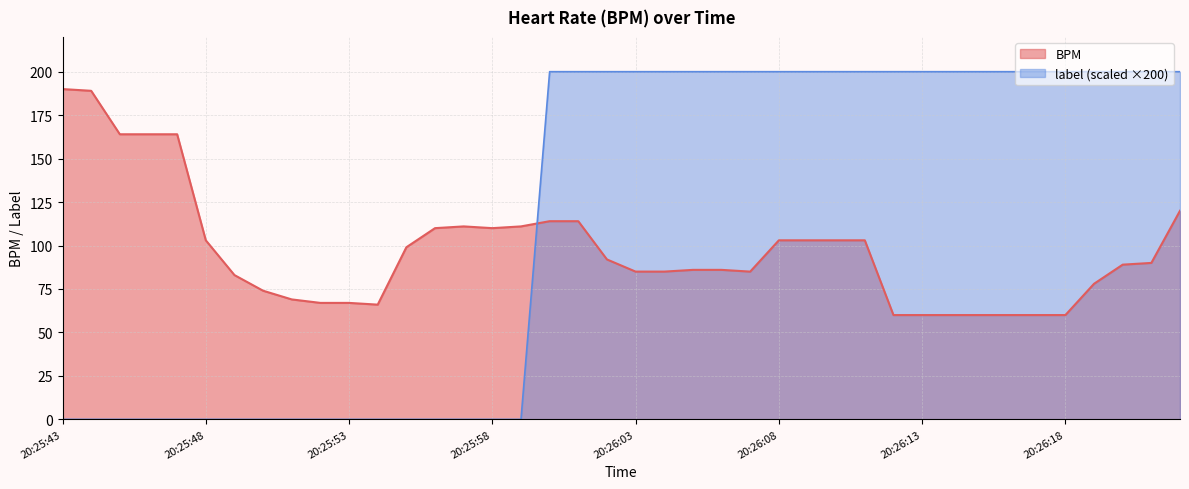

What is the label of the 28th point from the right?

20:25:55